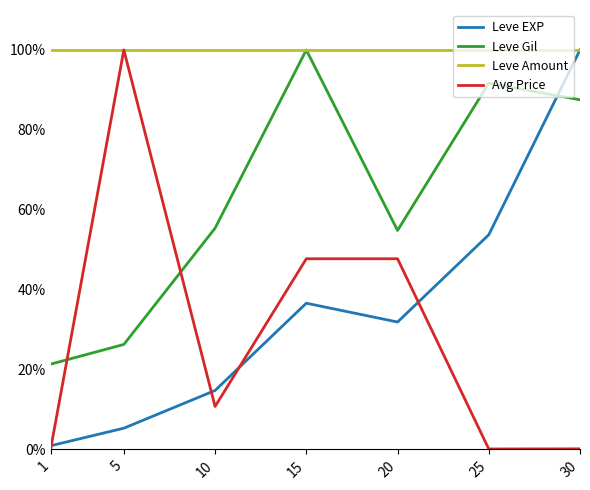

How many times do Avg Price and Leve Gil cross each other?

2